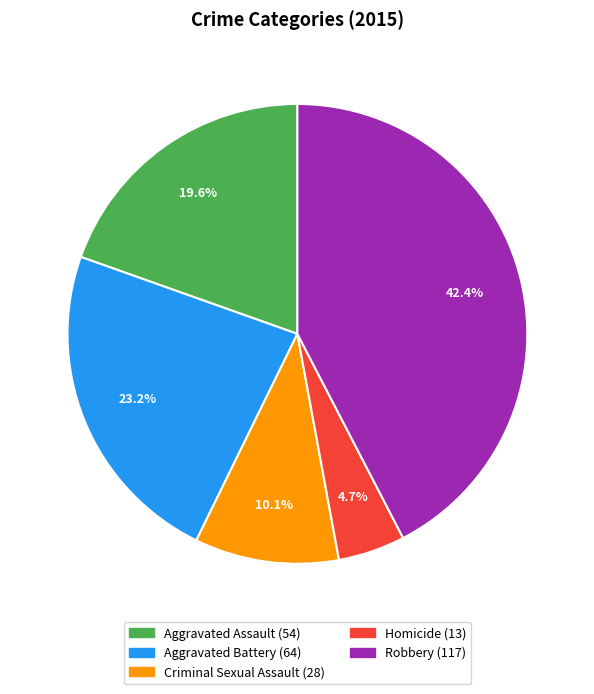

Rank the categories by value from lowest to highest.

Homicide, Criminal Sexual Assault, Aggravated Assault, Aggravated Battery, Robbery